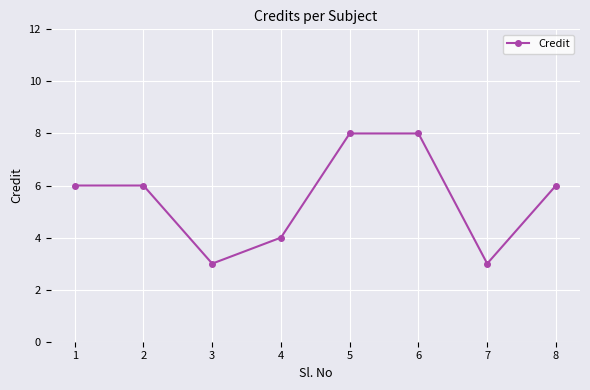

How many lines are shown in the chart?

1